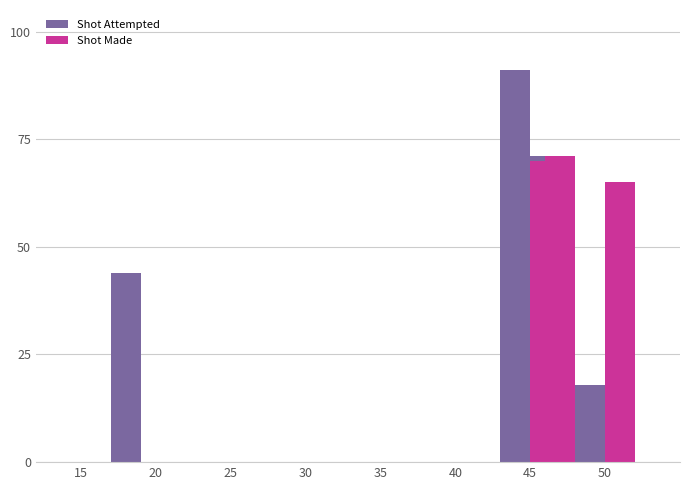

Is it true that Shot Attempted equals 29 at 30?

False